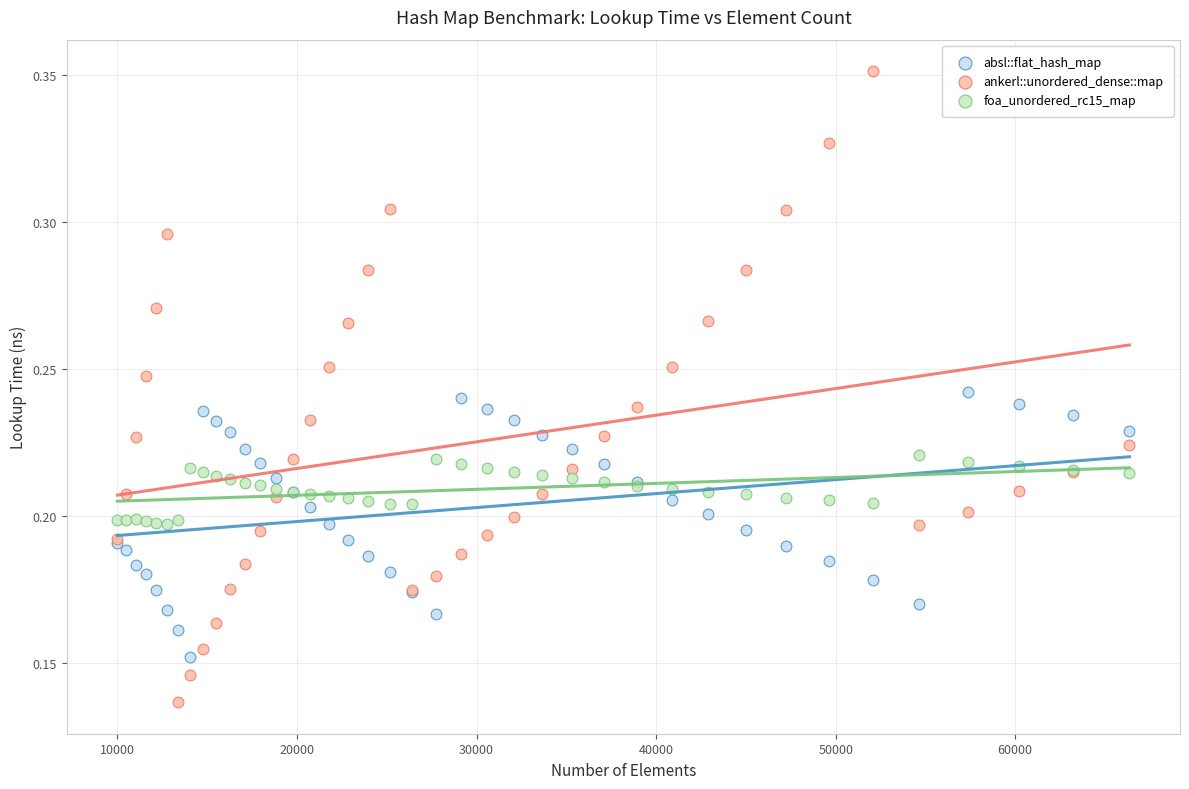

Which series has the widest spread of Y values?

ankerl::unordered_dense::map